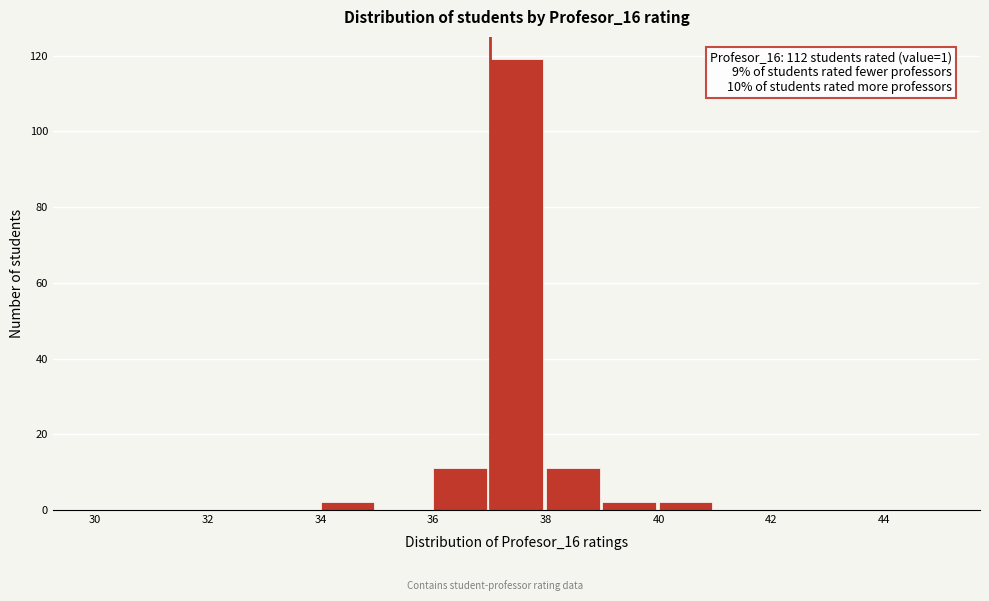

Over which range of the x-axis is the bar tallest?

37 to 38